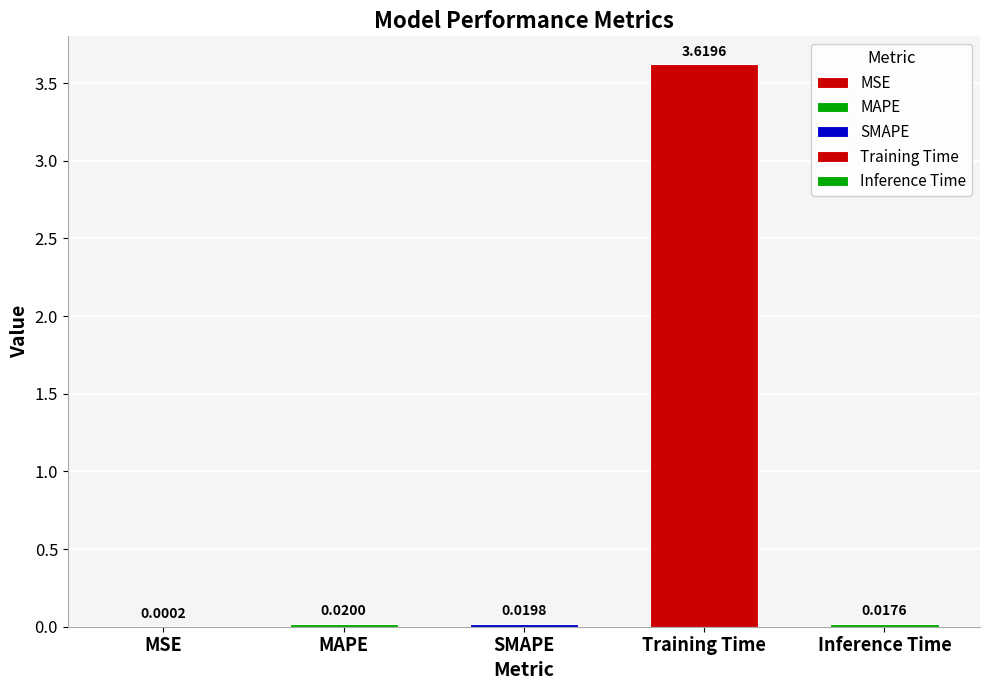

What is the sum of all values?

3.7